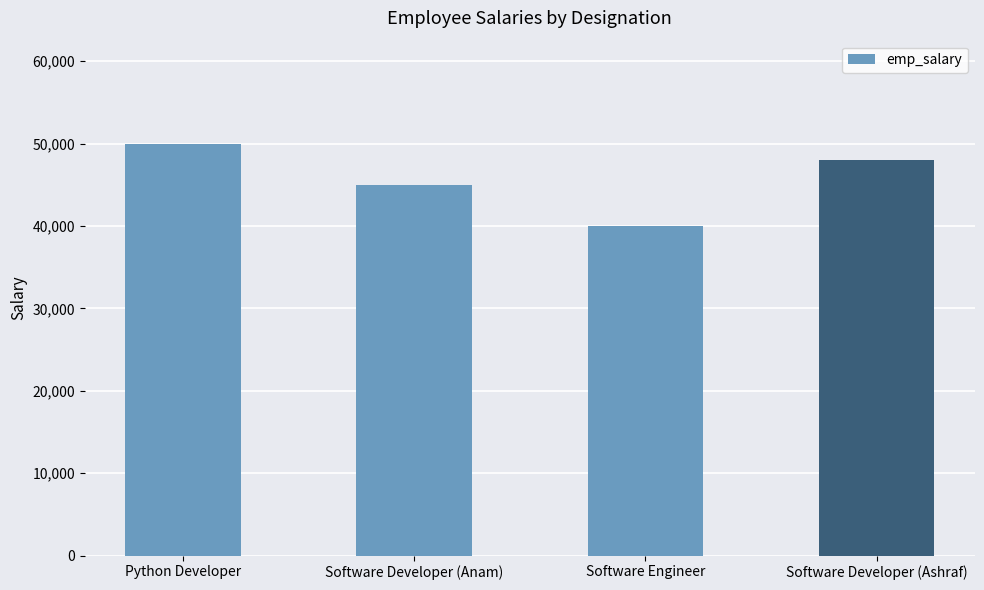

List the labels in order of value, smallest first.

Software Engineer, Software Developer (Anam), Software Developer (Ashraf), Python Developer